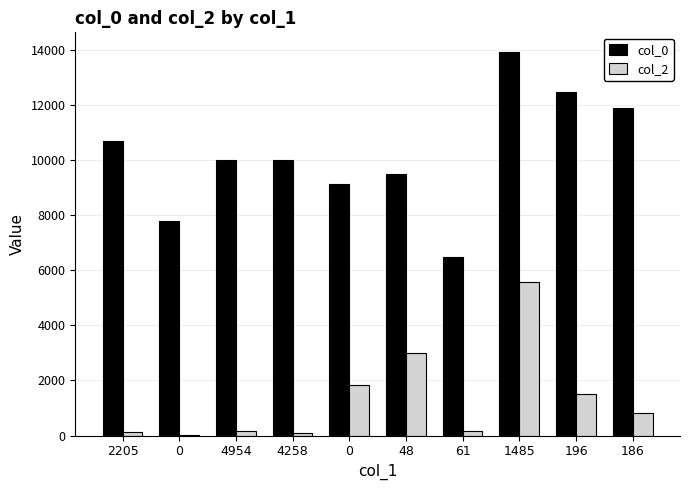

Reading left to right, what are all the values shown in this chart?

col_0: 10713	7800	10006	10002	9146	9497	6494	13946	12489	11913
col_2: 124	3	174	75	1838	2985	175	5585	1498	827